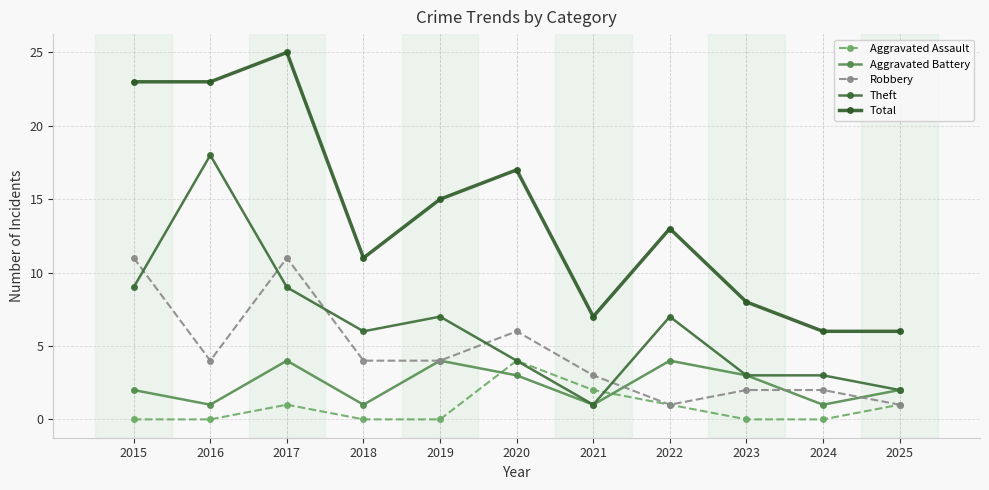

What is the difference between the maximum and minimum values in the Robbery series?

10